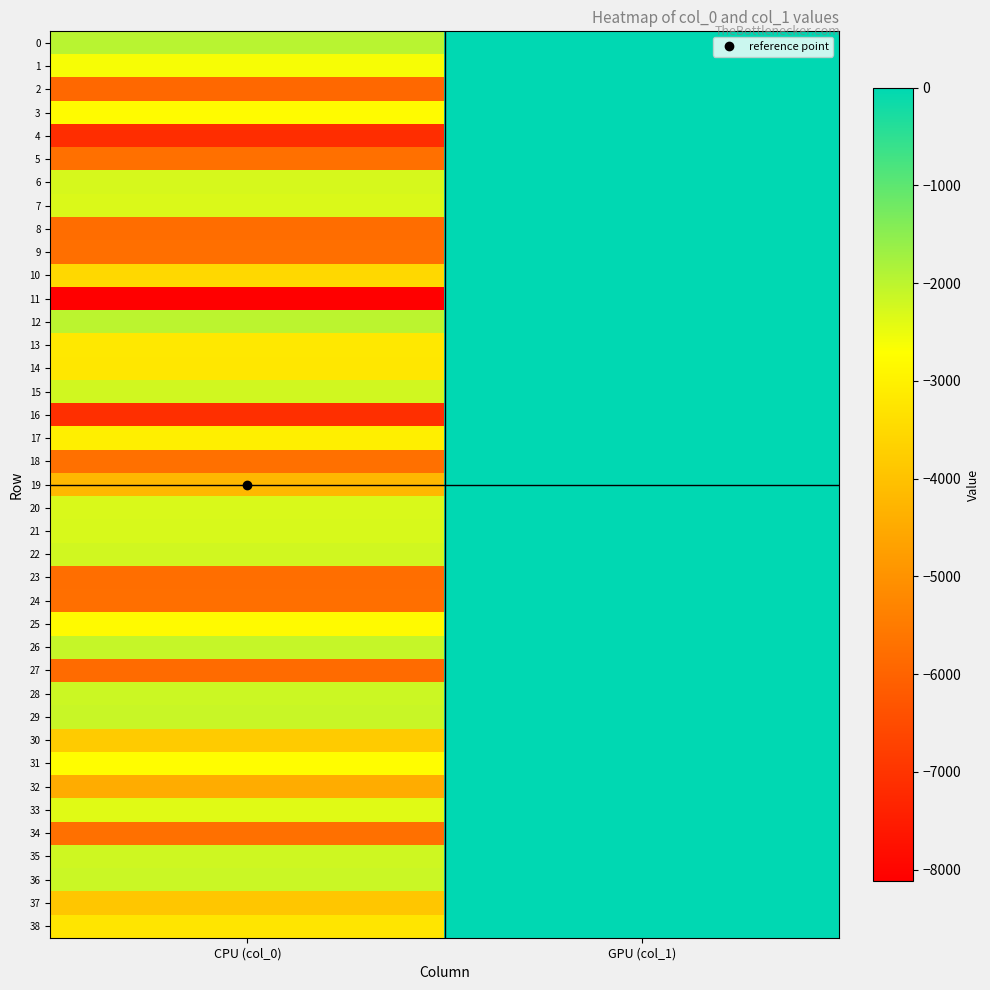

How many distinct data groups are displayed?

39